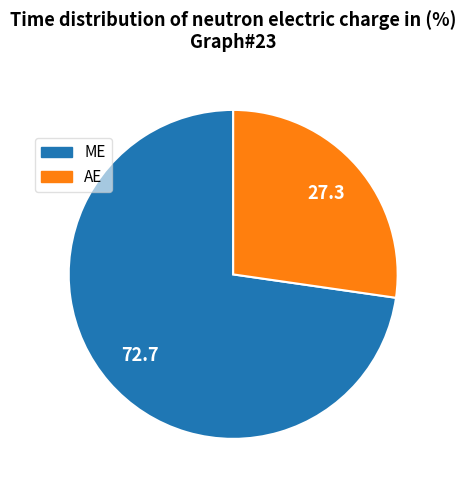

The ME slice represents 86% of the pie. True or false?

False